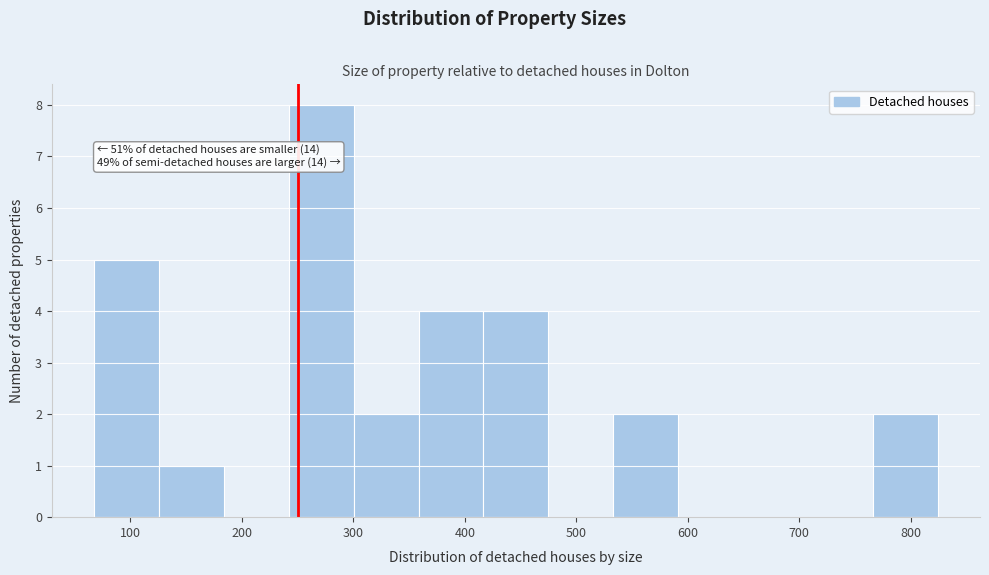

Which range on the x-axis has the tallest bar?

240 to 300